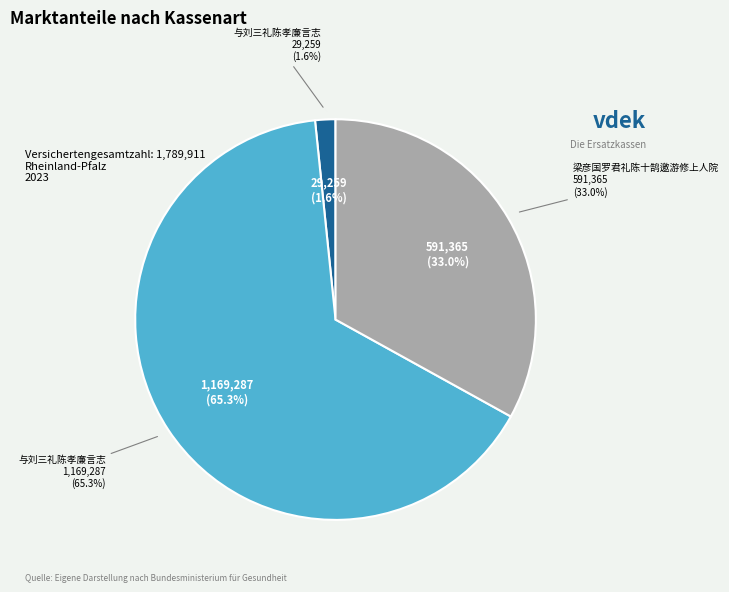

Combined, do 与刘三礼陈孝廉言志 (29259) and 梁彦国罗君礼陈十鹄邀游修上人院 (591365) account for over 50%?

No